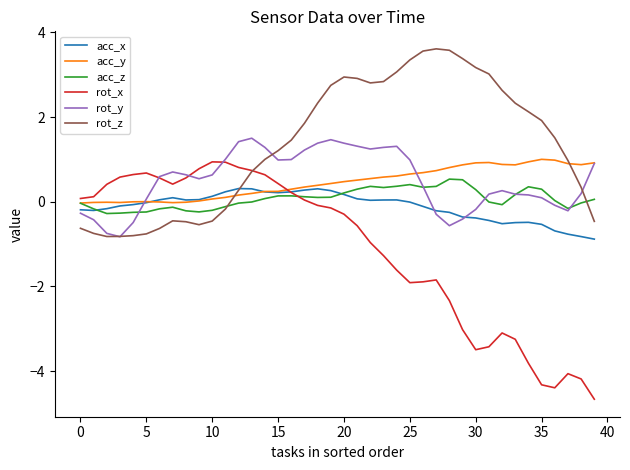

How many series are shown in this chart?

6